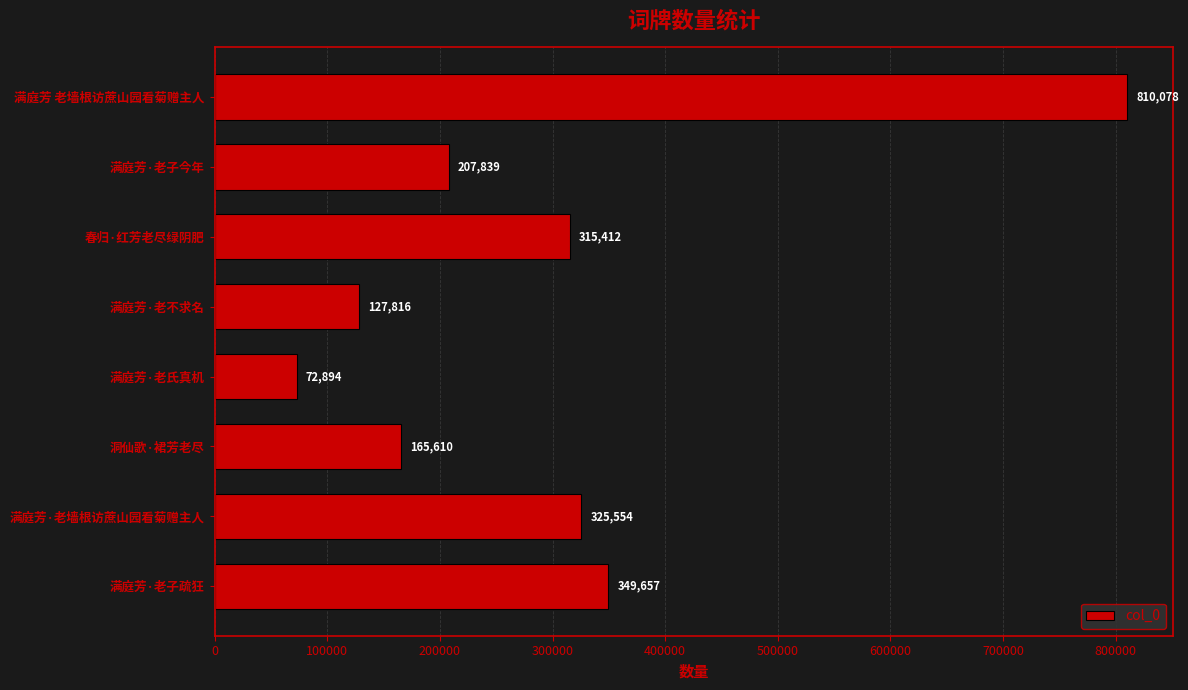

List the labels in order of value, largest first.

满庭芳 老墙根访蔗山园看菊赠主人, 满庭芳·老子疏狂, 满庭芳·老墙根访蔗山园看菊赠主人, 春归·红芳老尽绿阴肥, 满庭芳·老子今年, 洞仙歌·裙芳老尽, 满庭芳·老不求名, 满庭芳·老氏真机